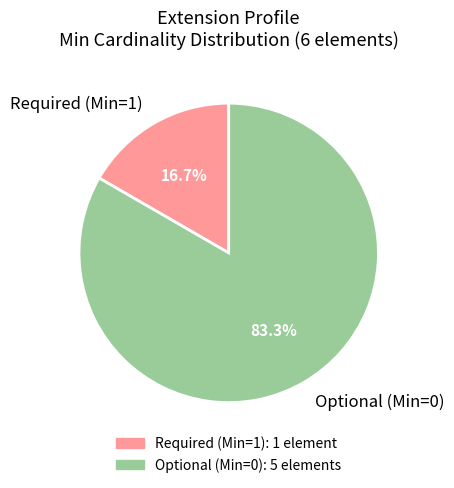

Does any single category account for the majority?

Yes